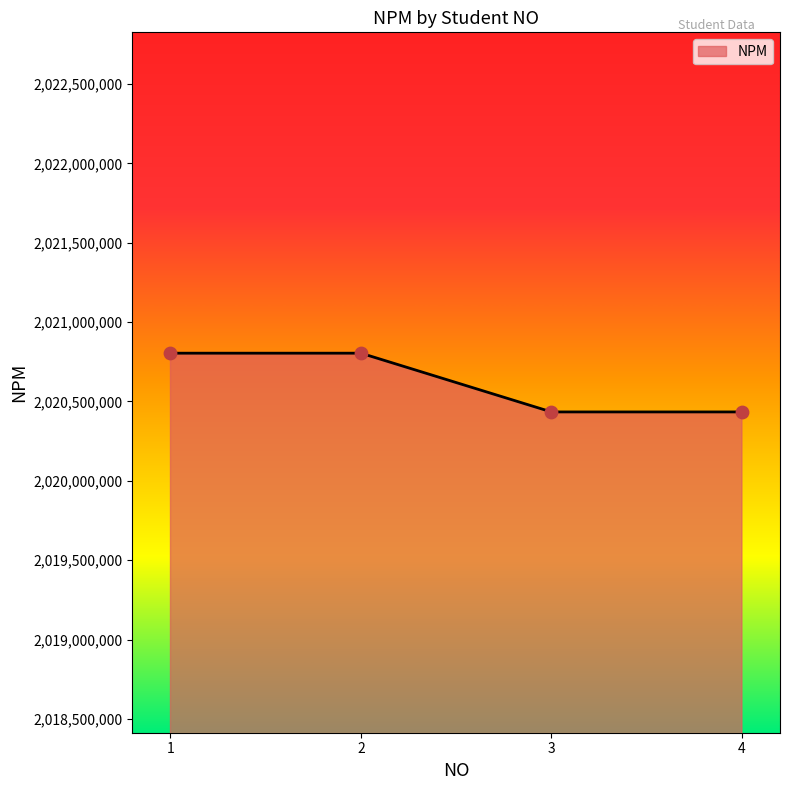

What is the change in value from 2 to 4?

-370000